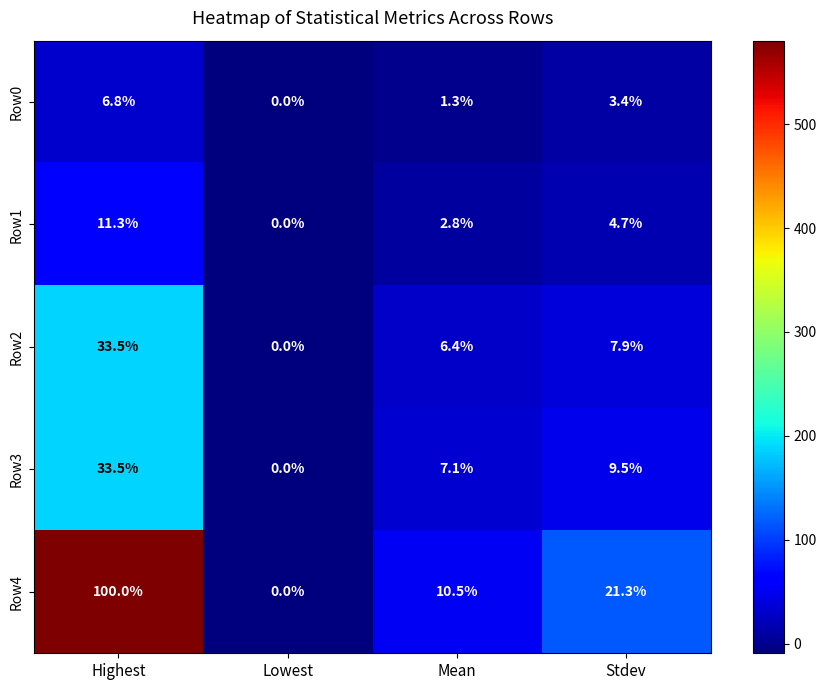

At which label does Row3 first exceed 9?

Highest